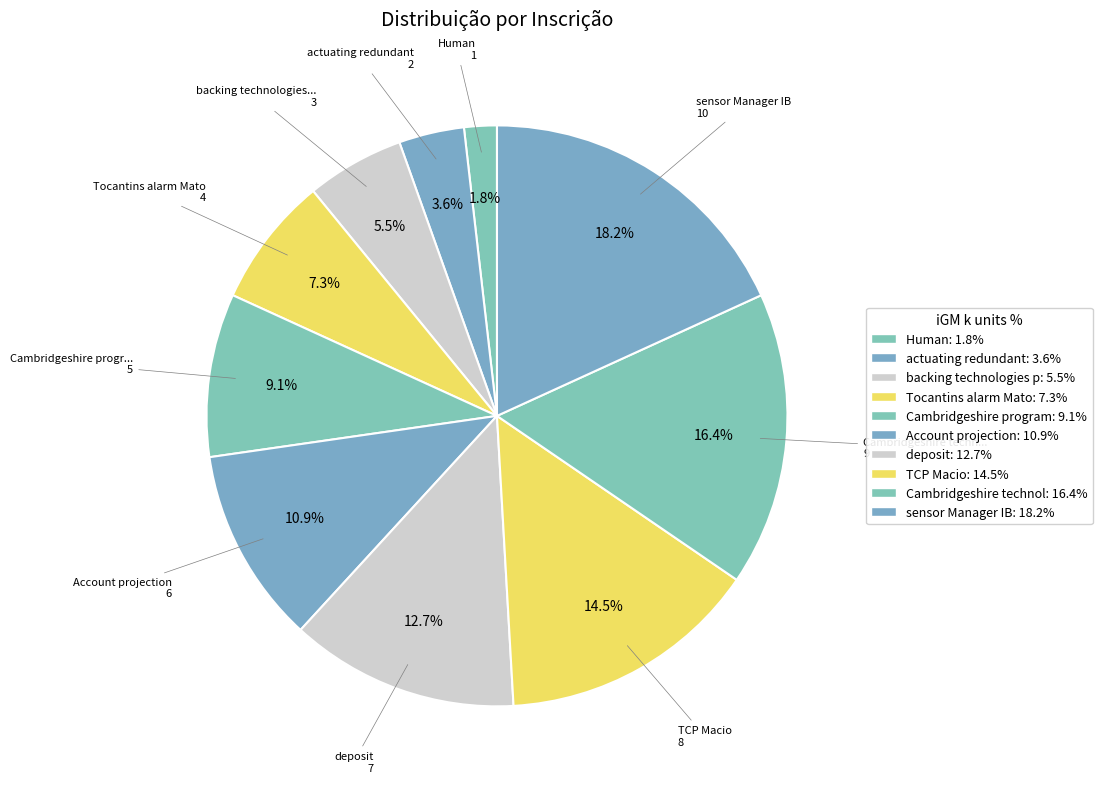

Which category has the biggest portion of the pie?

sensor Manager IB